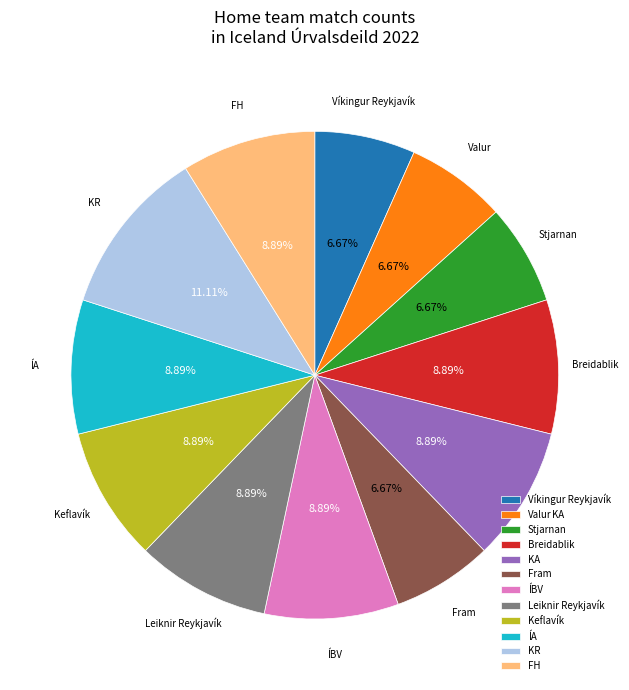

What is the ratio of the value at KA to the value at Fram?

1.3